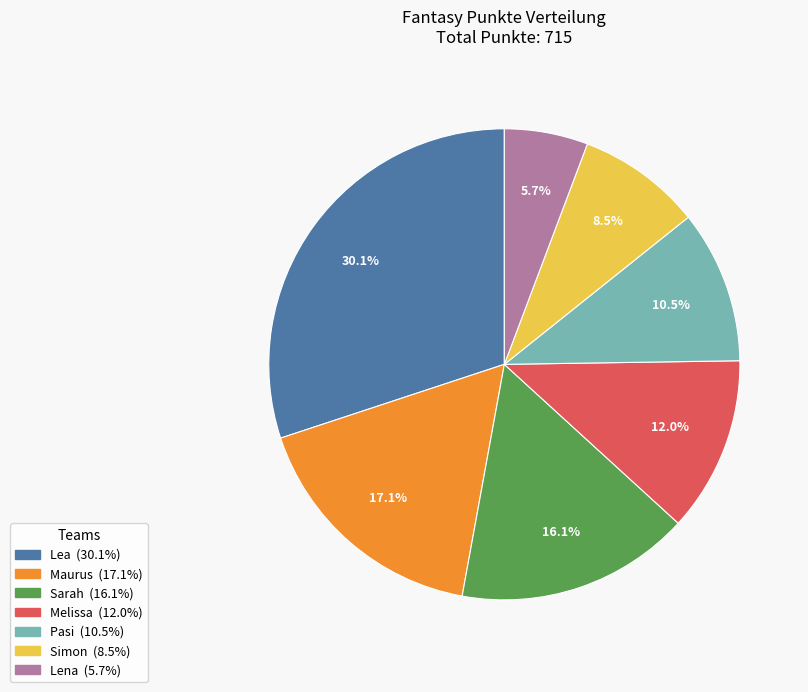

Is Sarah the majority of the pie?

No